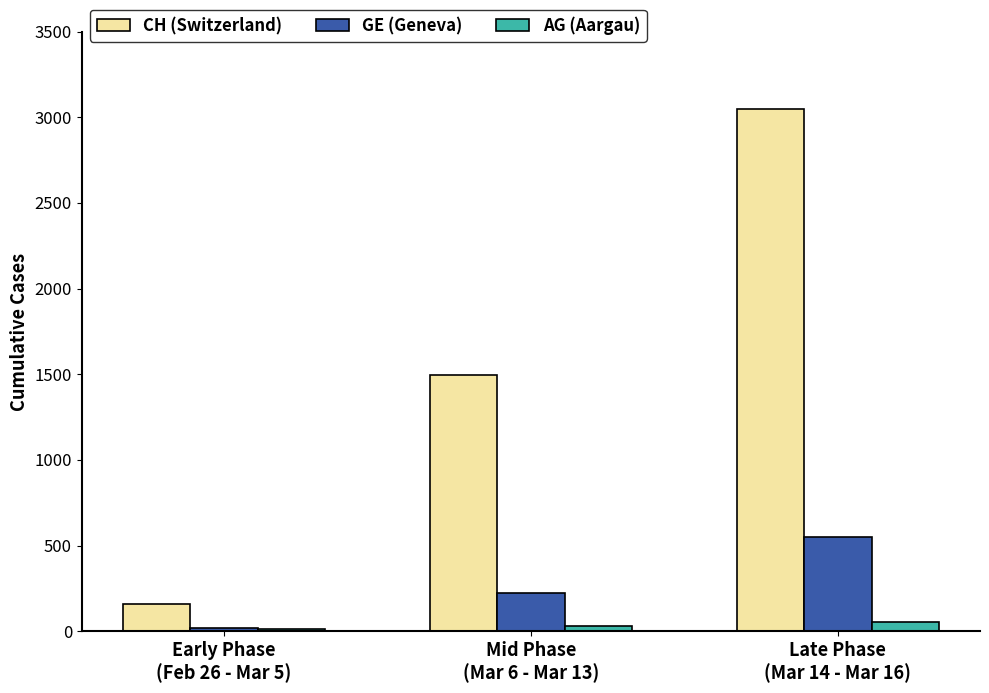

Which series has the largest total across all categories?

CH (Switzerland)